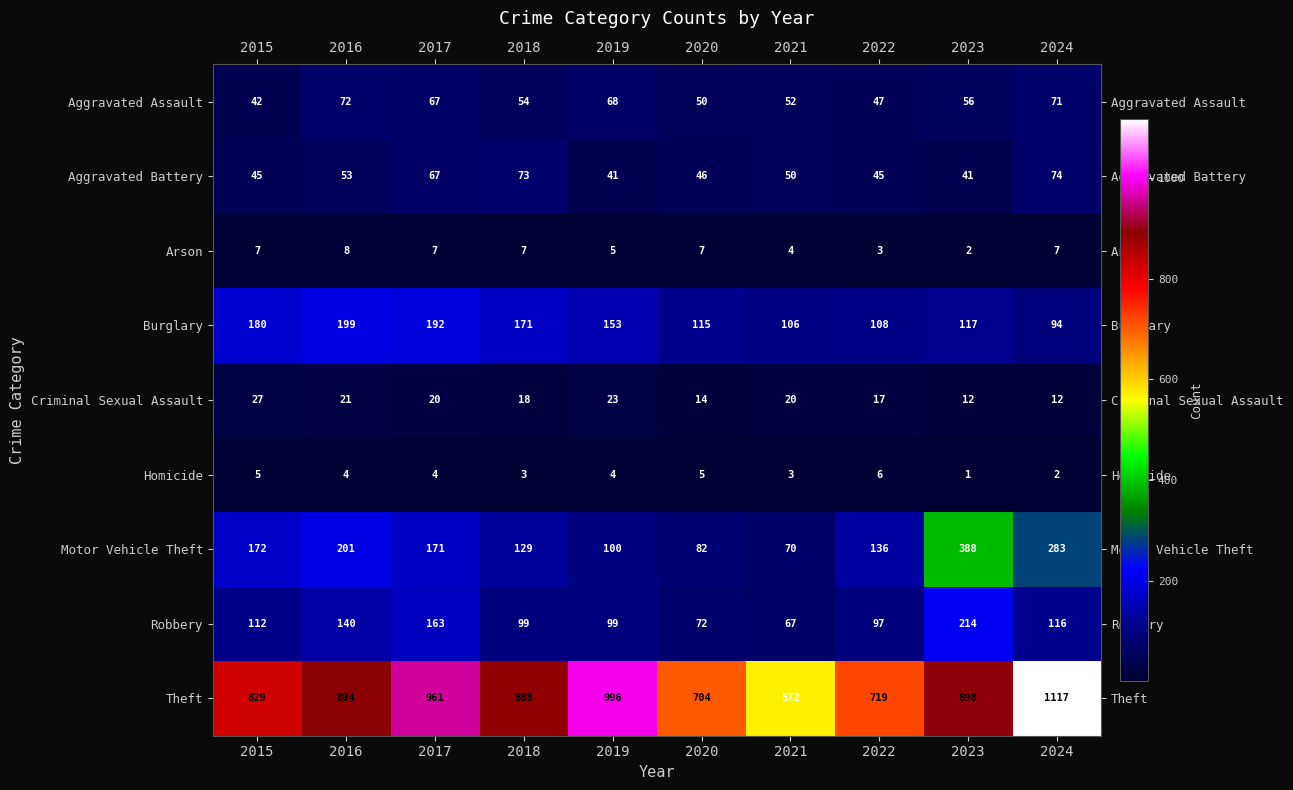

True or false: Aggravated Assault has a value of 12 at 2021.

False